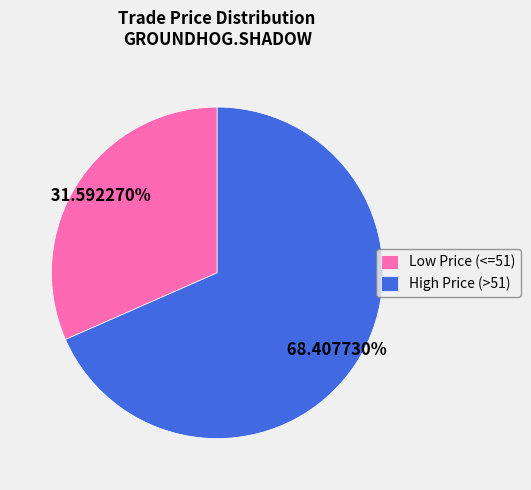

Which has a higher value, Low Price (<=51) or High Price (>51)?

High Price (>51)